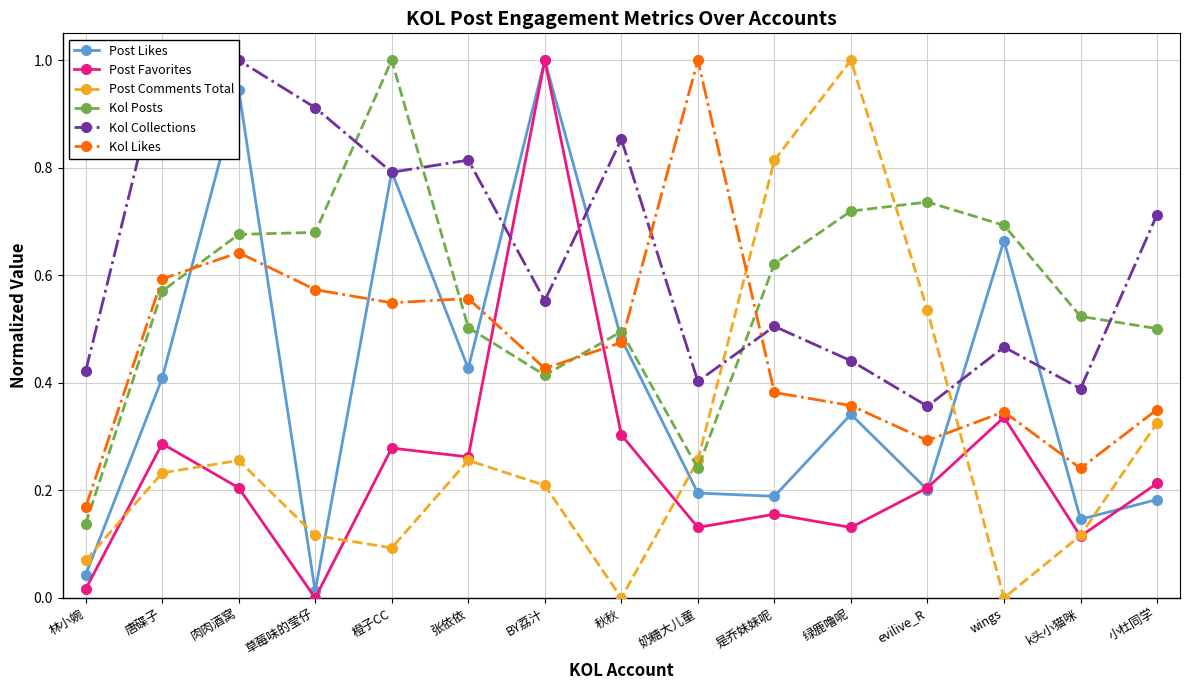

True or false: Post Favorites has more than 0 points higher than both neighbors.

True